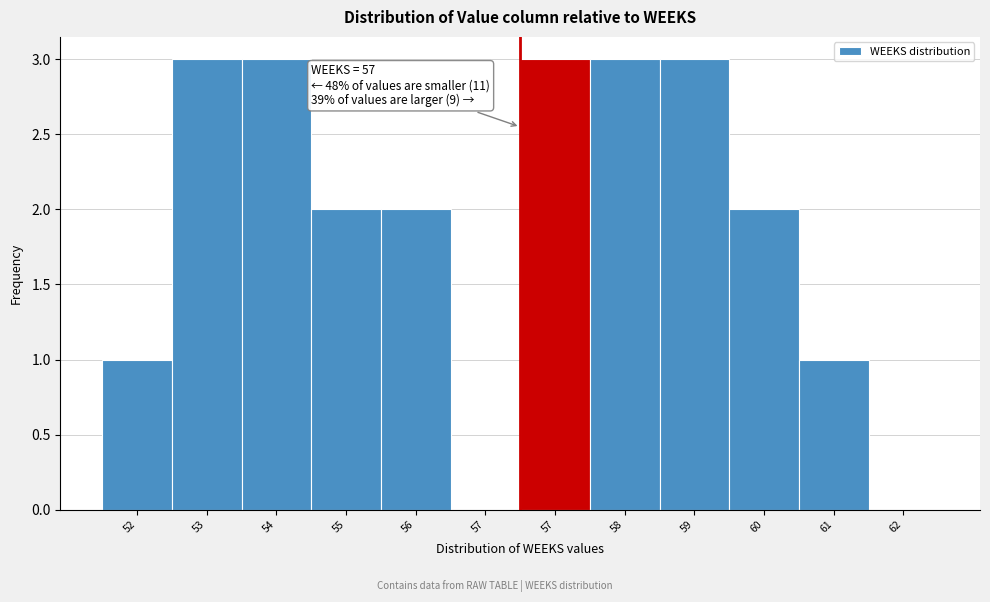

How many data points does each series have?

12